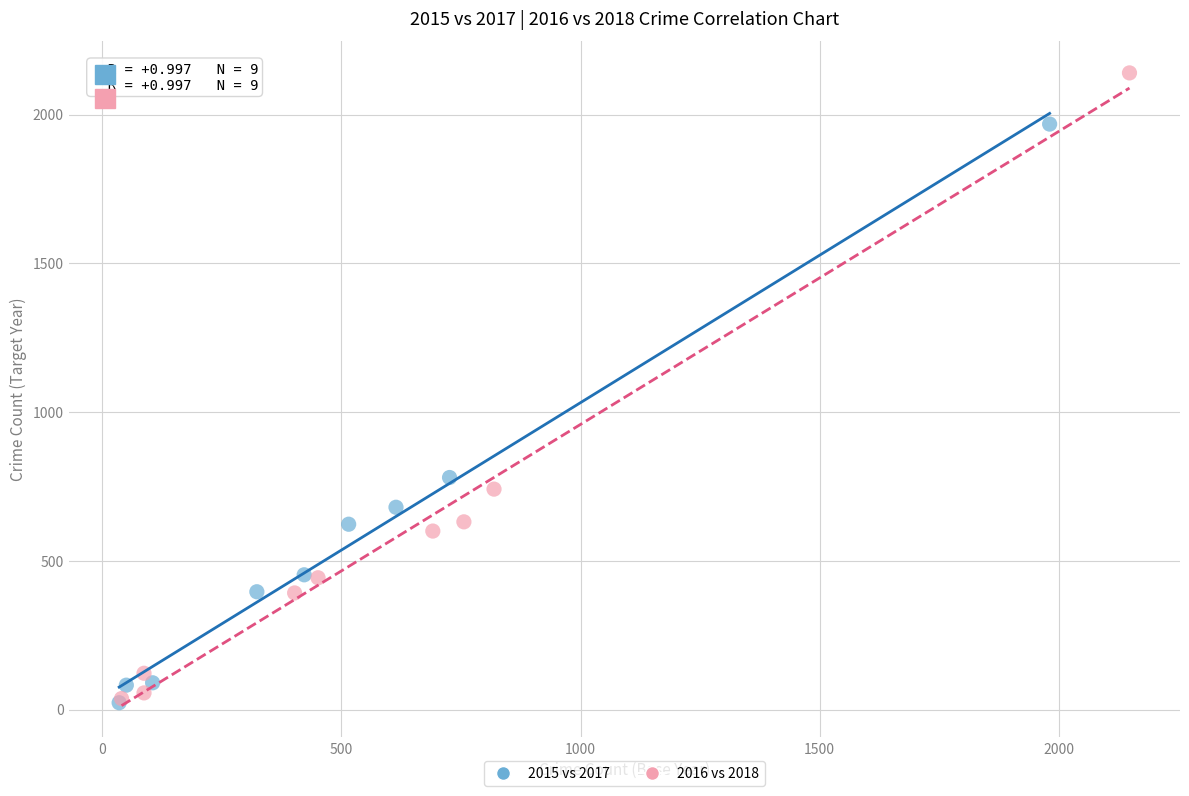

Which series contains the highest Y value?

2016 vs 2018